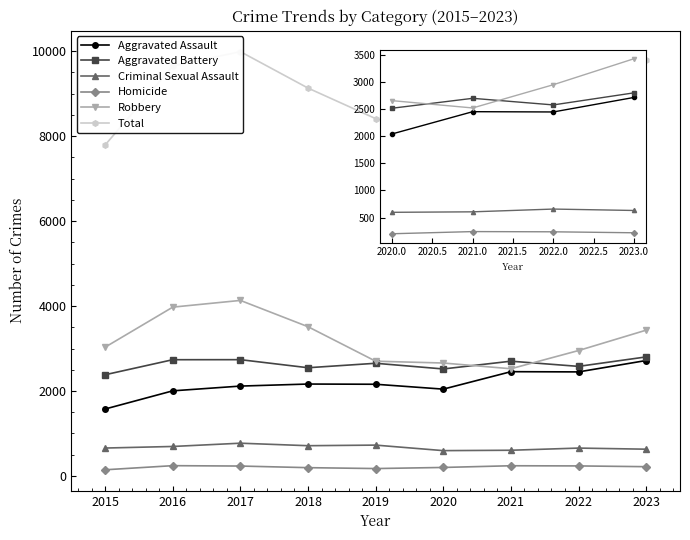

True or false: Criminal Sexual Assault has more than 2 interior local peaks.

True